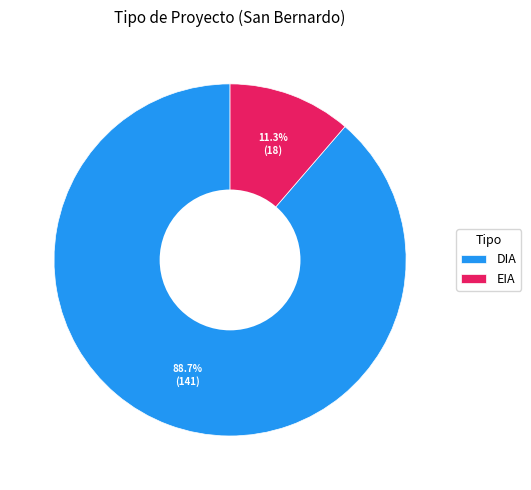

Is it true that EIA is 1% of the pie?

False